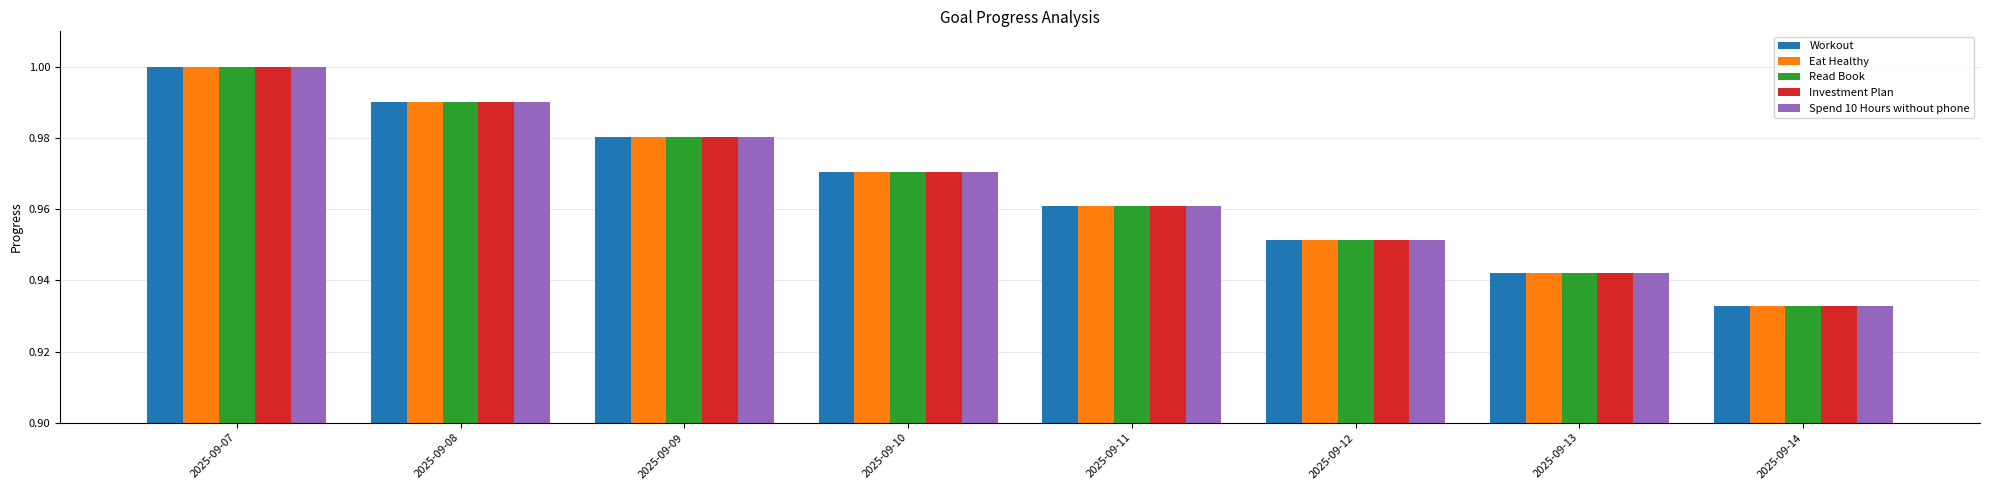

How many bars are there in total?

40